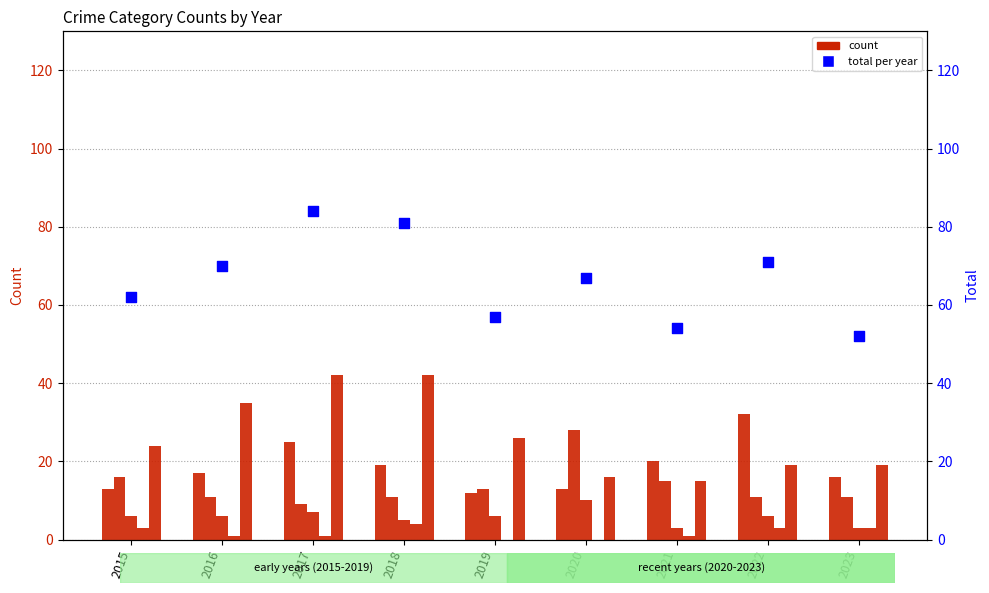

At how many categories does at least one series exceed 65?

5